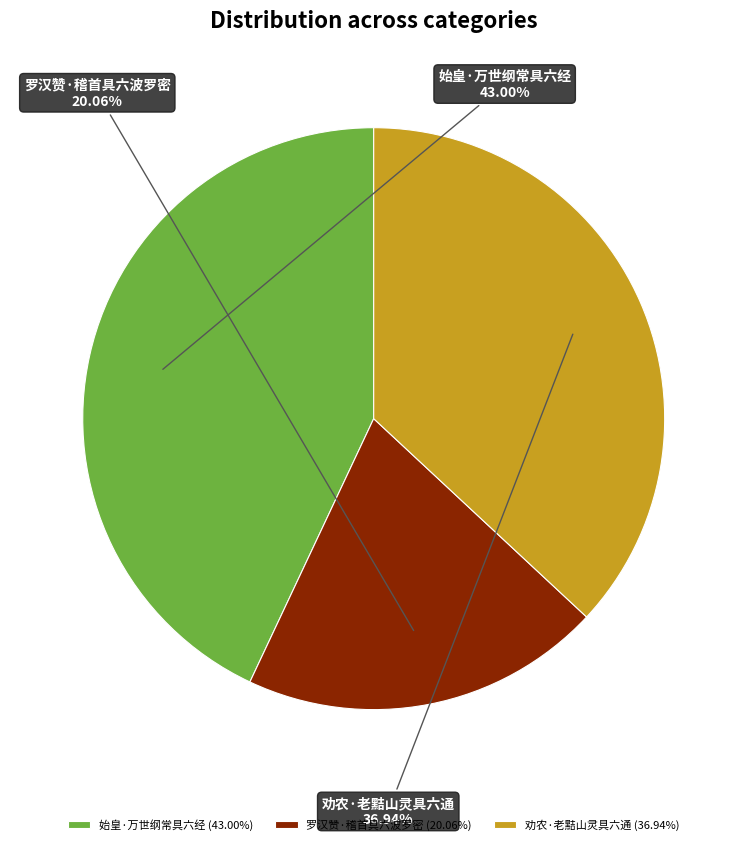

To the nearest percent, what is the difference between the 始皇·万世纲常具六经 and 劝农·老黠山灵具六通 slice percentages?

6%